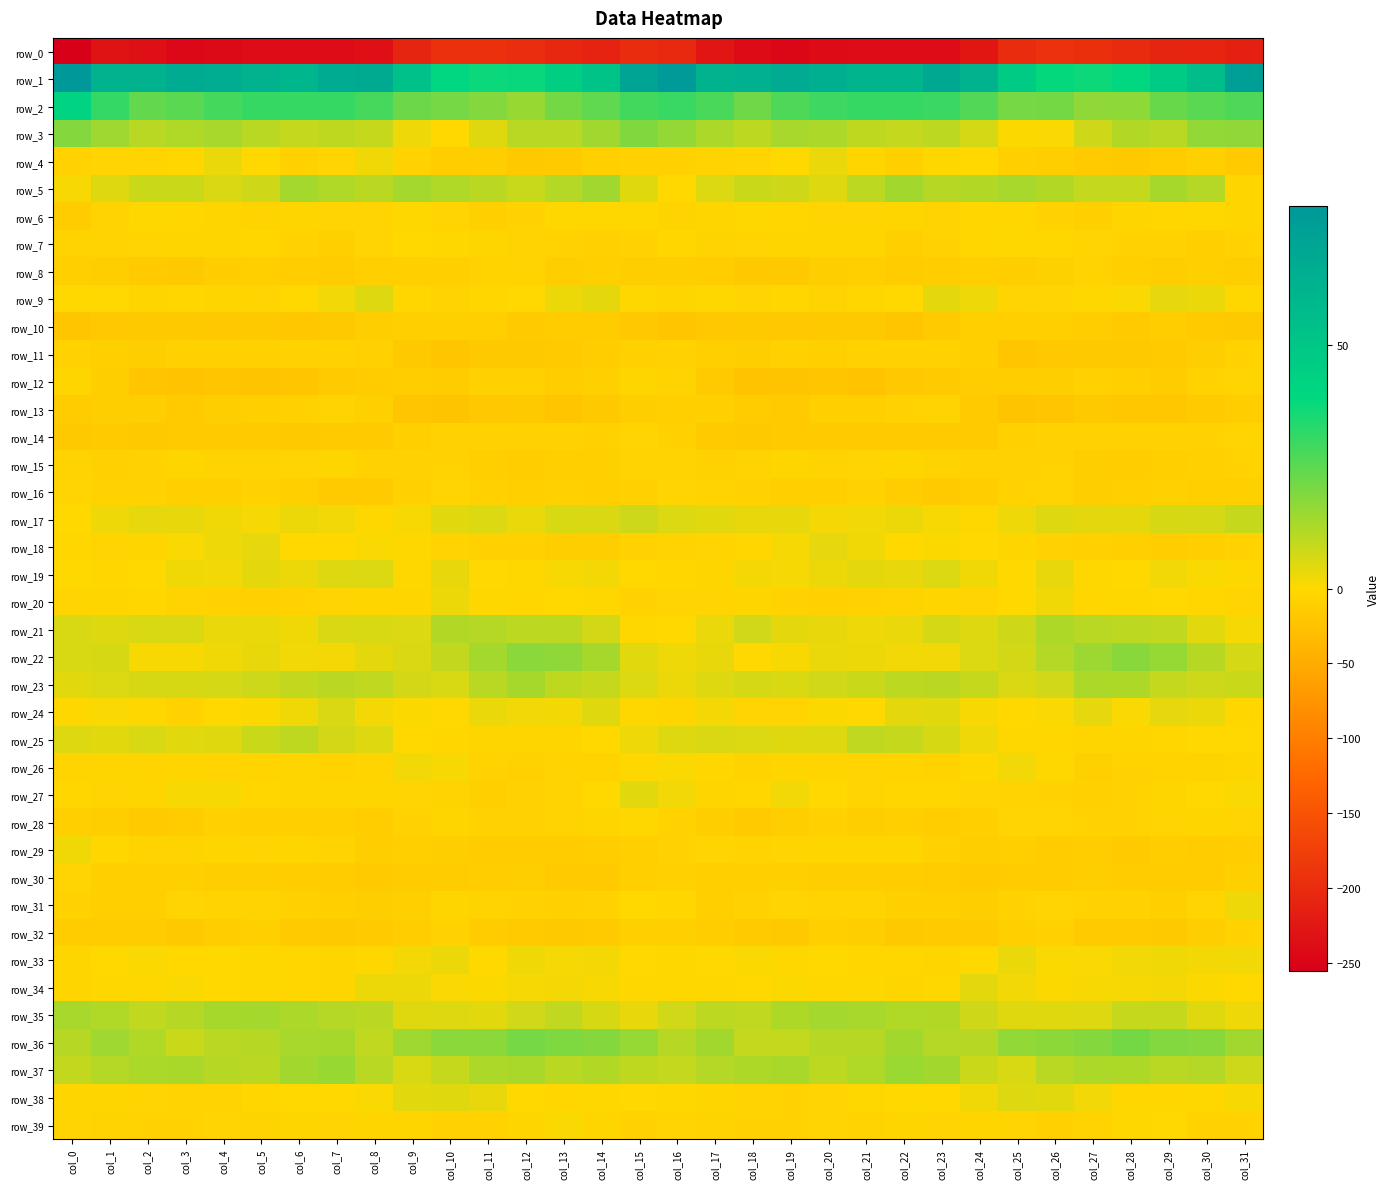

What is the sum of the row_4 values at col_10 and col_12?

-28.3